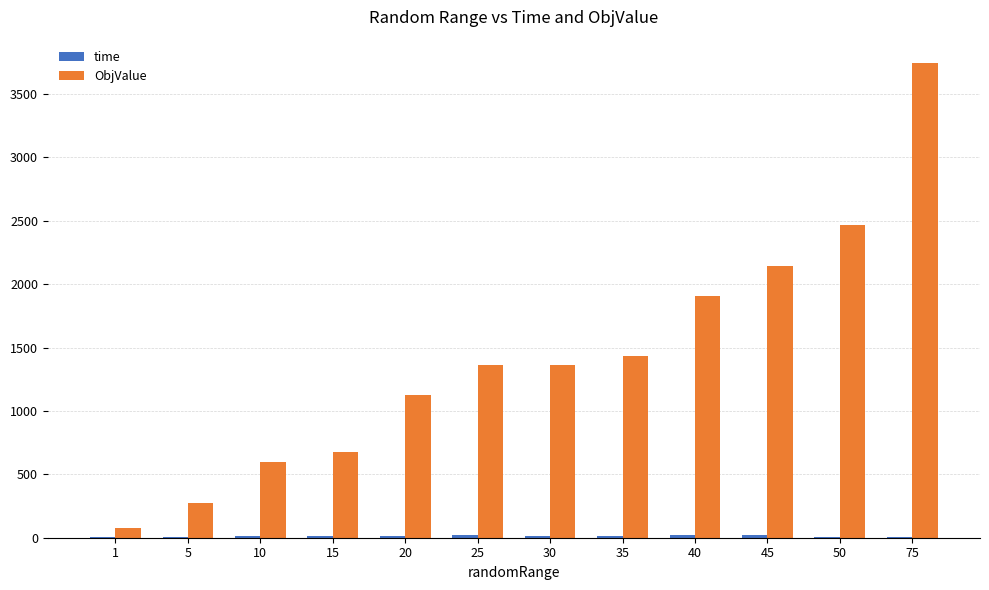

What is the maximum value for ObjValue?

3742.0